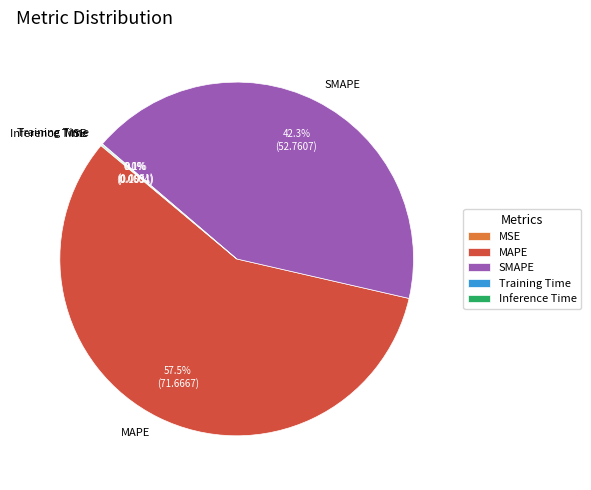

Is there a majority slice in this chart?

Yes